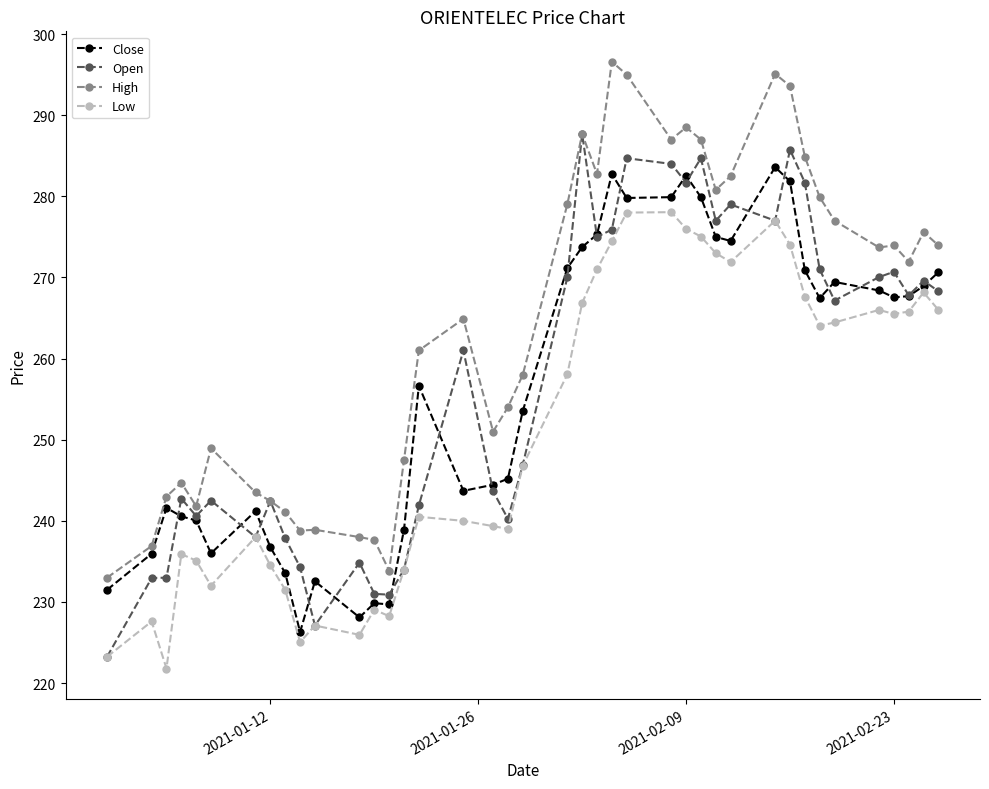

Rank the series by their maximum value, from highest to lowest.

High, Open, Close, Low